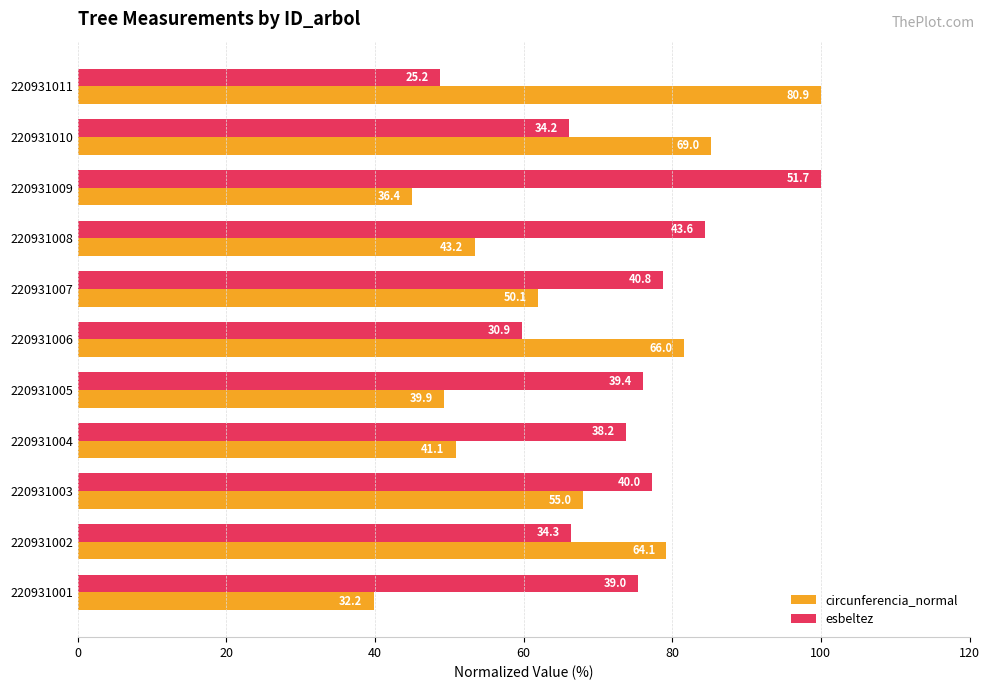

What is the greatest value displayed?

100.0